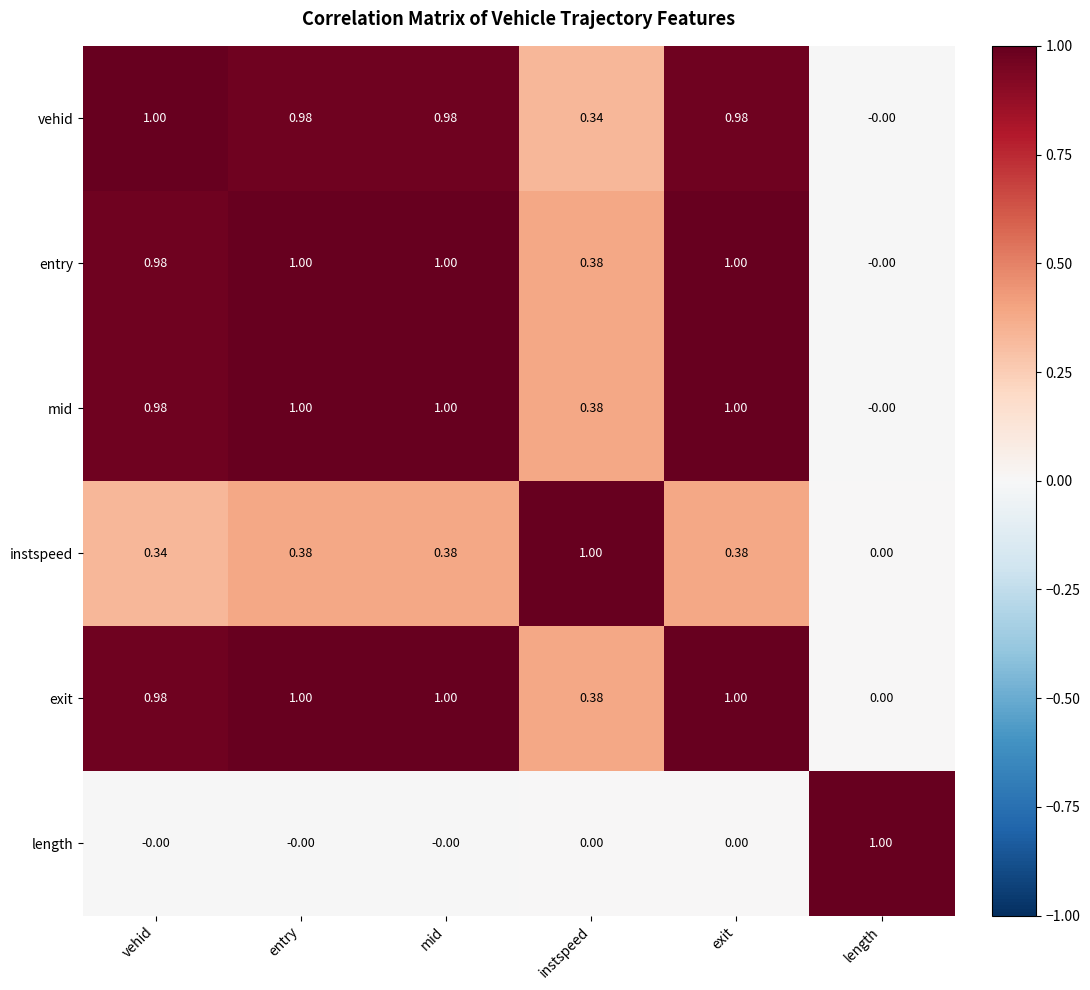

Between instspeed and exit, which series saw the biggest shift?

vehid